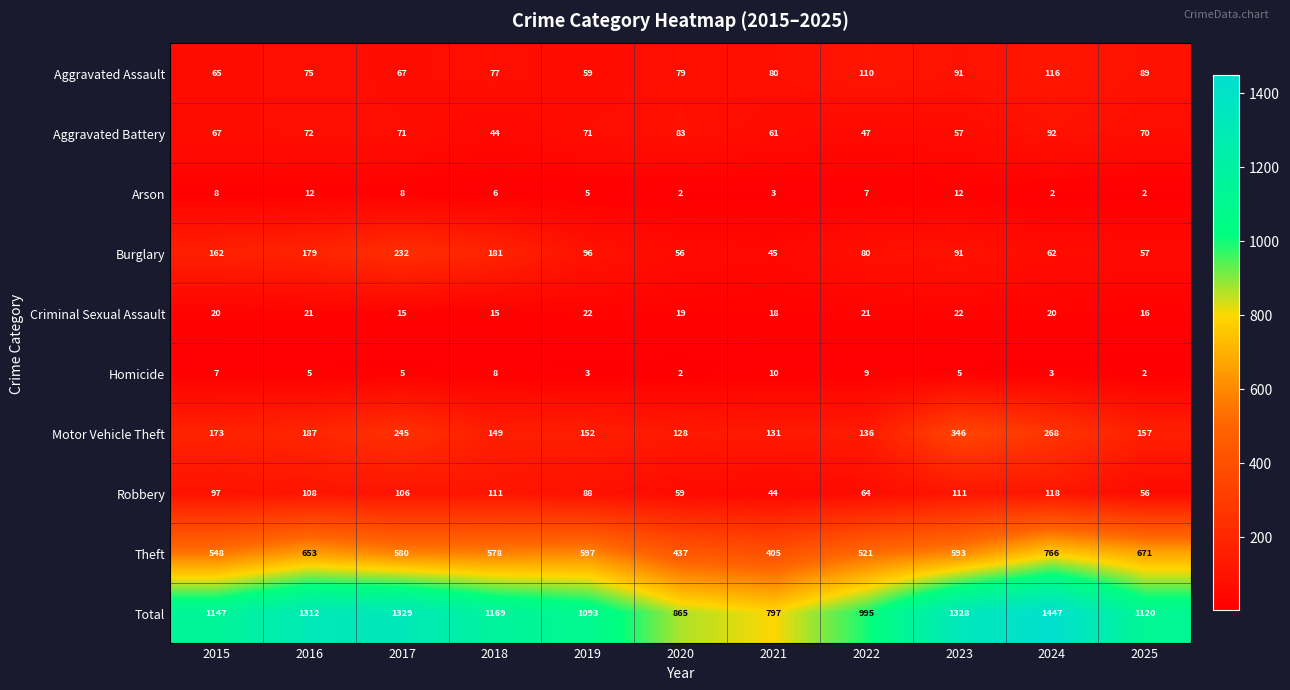

At which category is the sum across all series the highest?

2024